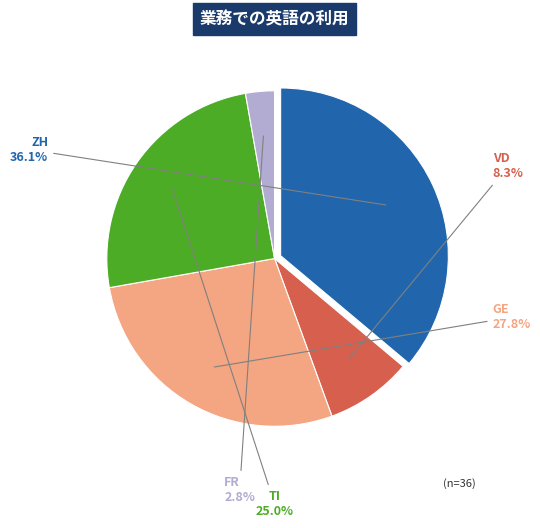

Is GE the majority of the pie?

No